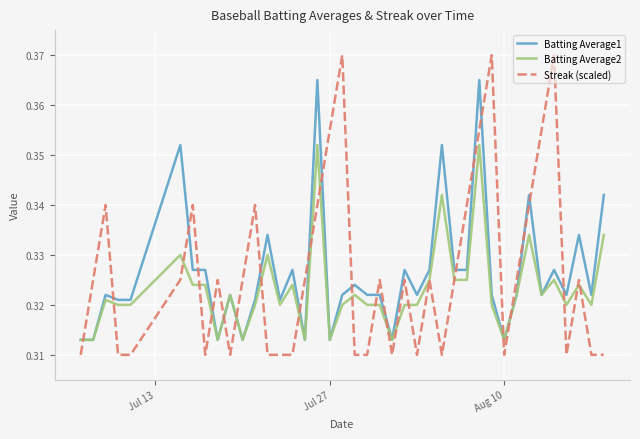

List the series in order of their peak value, lowest first.

Batting Average2, Batting Average1, Streak (scaled)